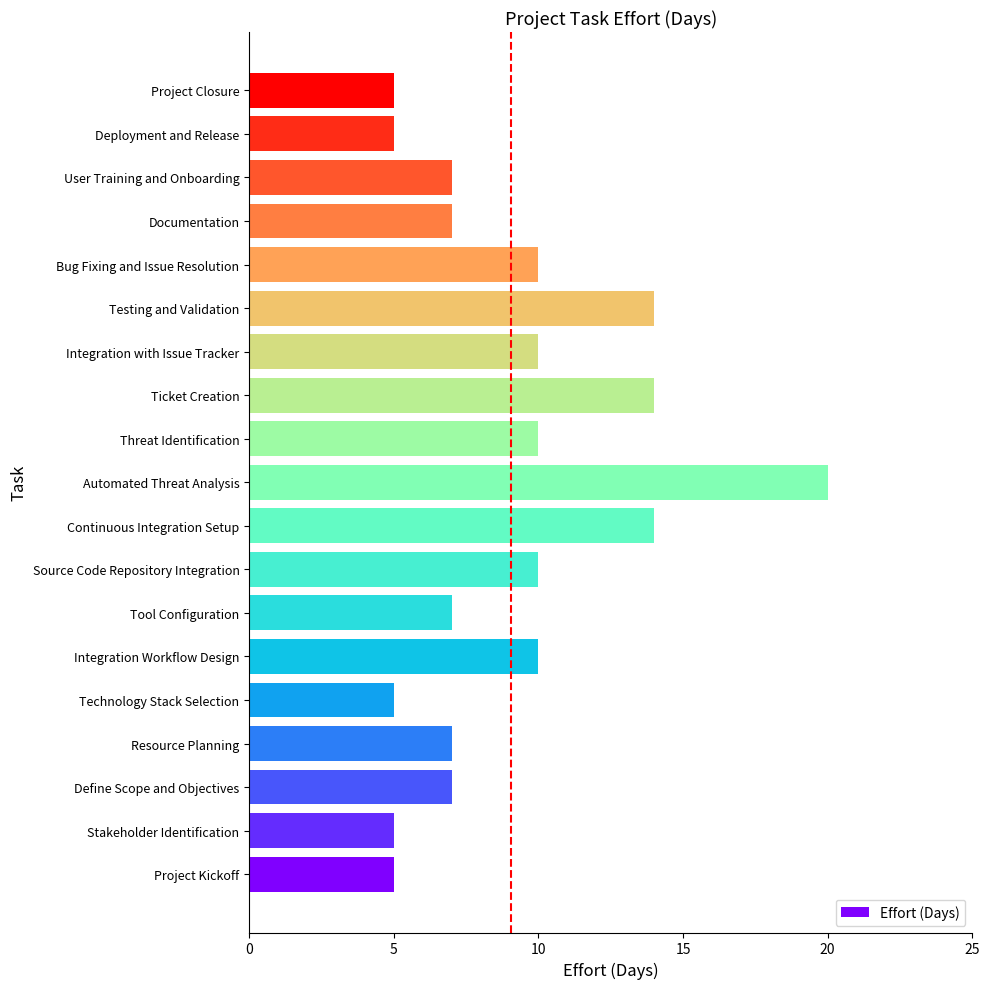

What is the average value?

9